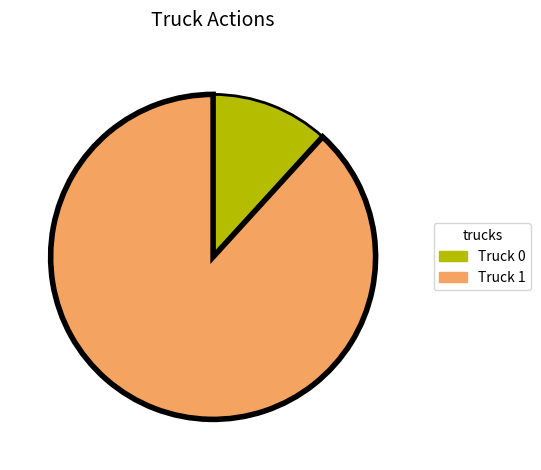

Is the sum of Truck 0 and Truck 1 greater than half?

Yes